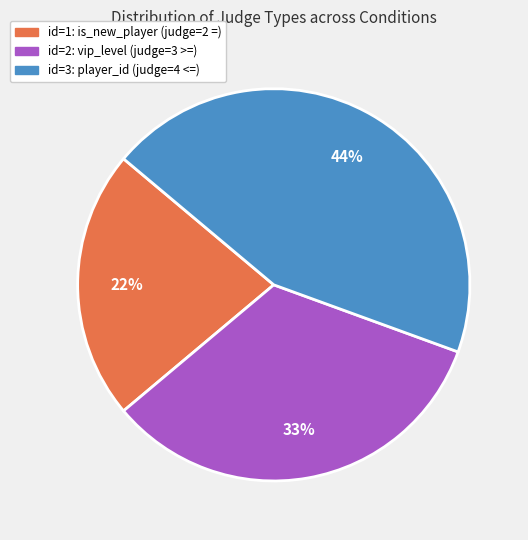

To the nearest percent, what is the average slice percentage?

33%